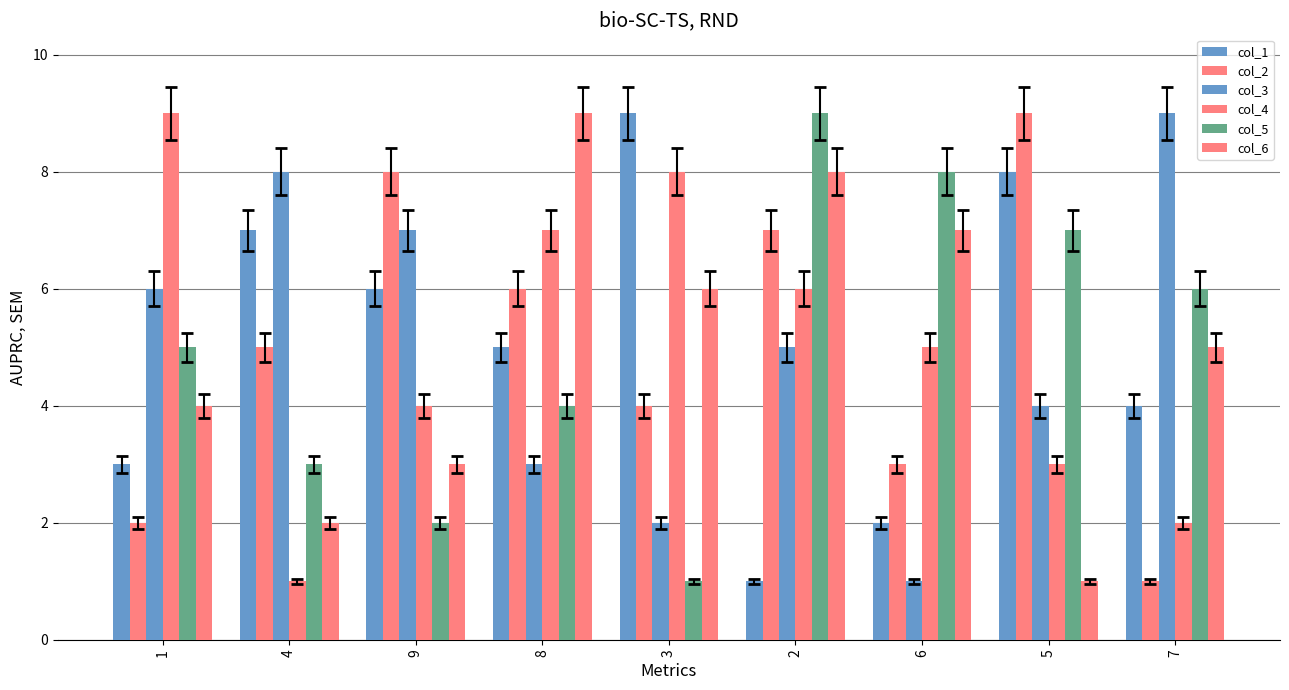

What position from the right is 8?

6